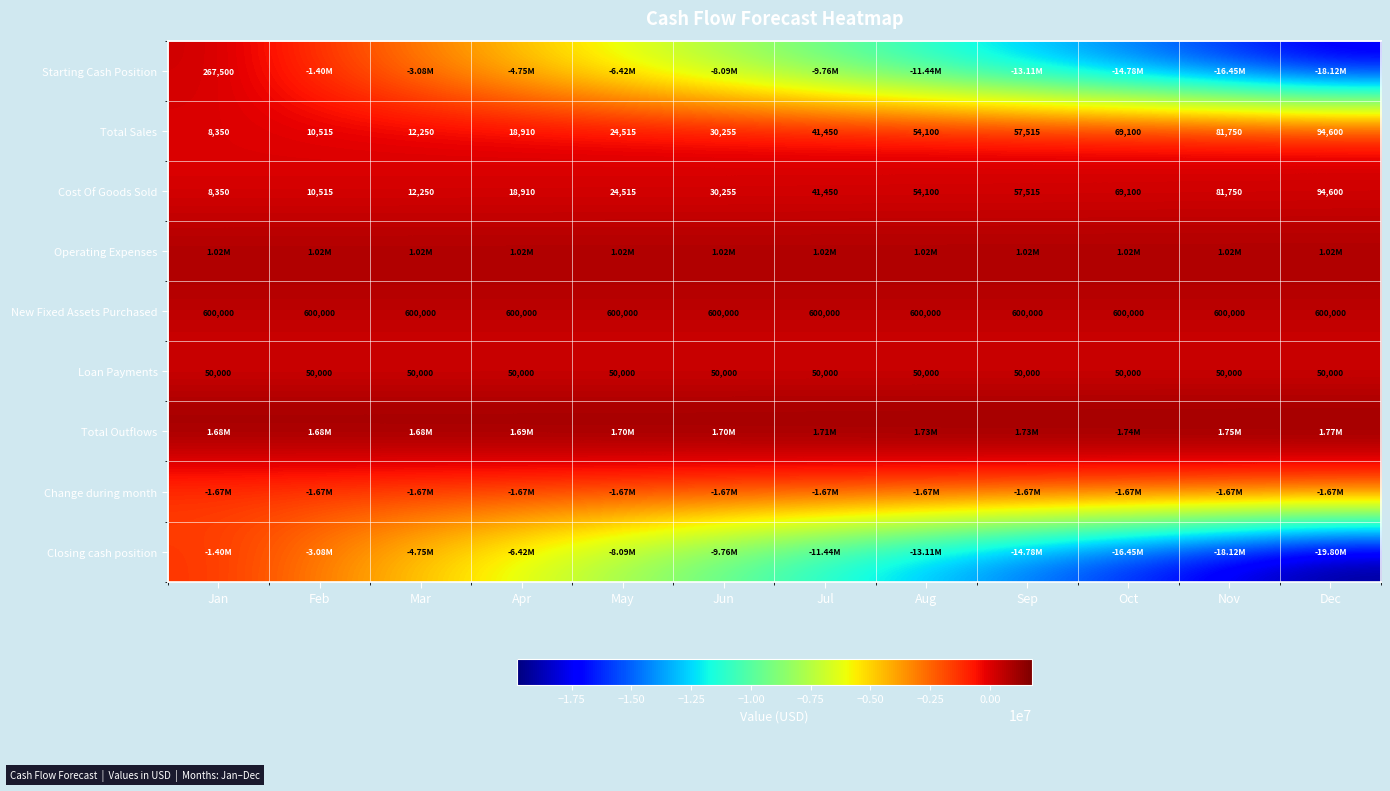

List the labels in order of Total Sales value, largest first.

Dec, Nov, Oct, Sep, Aug, Jul, Jun, May, Apr, Mar, Feb, Jan